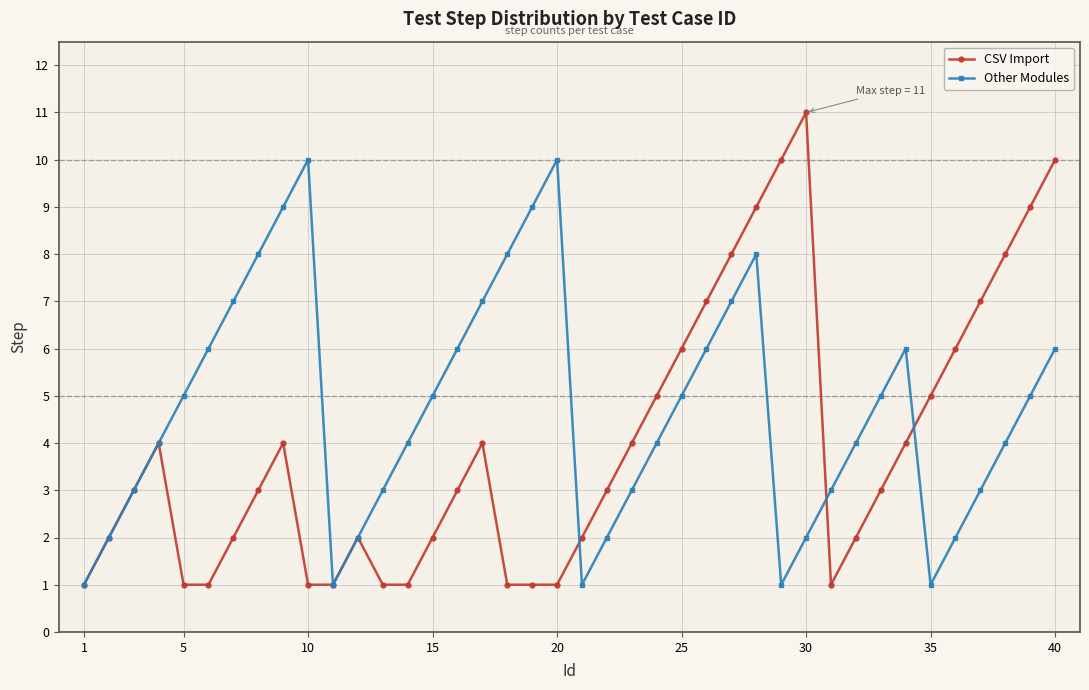

List the series in order of their overall mean, lowest first.

CSV Import, Other Modules